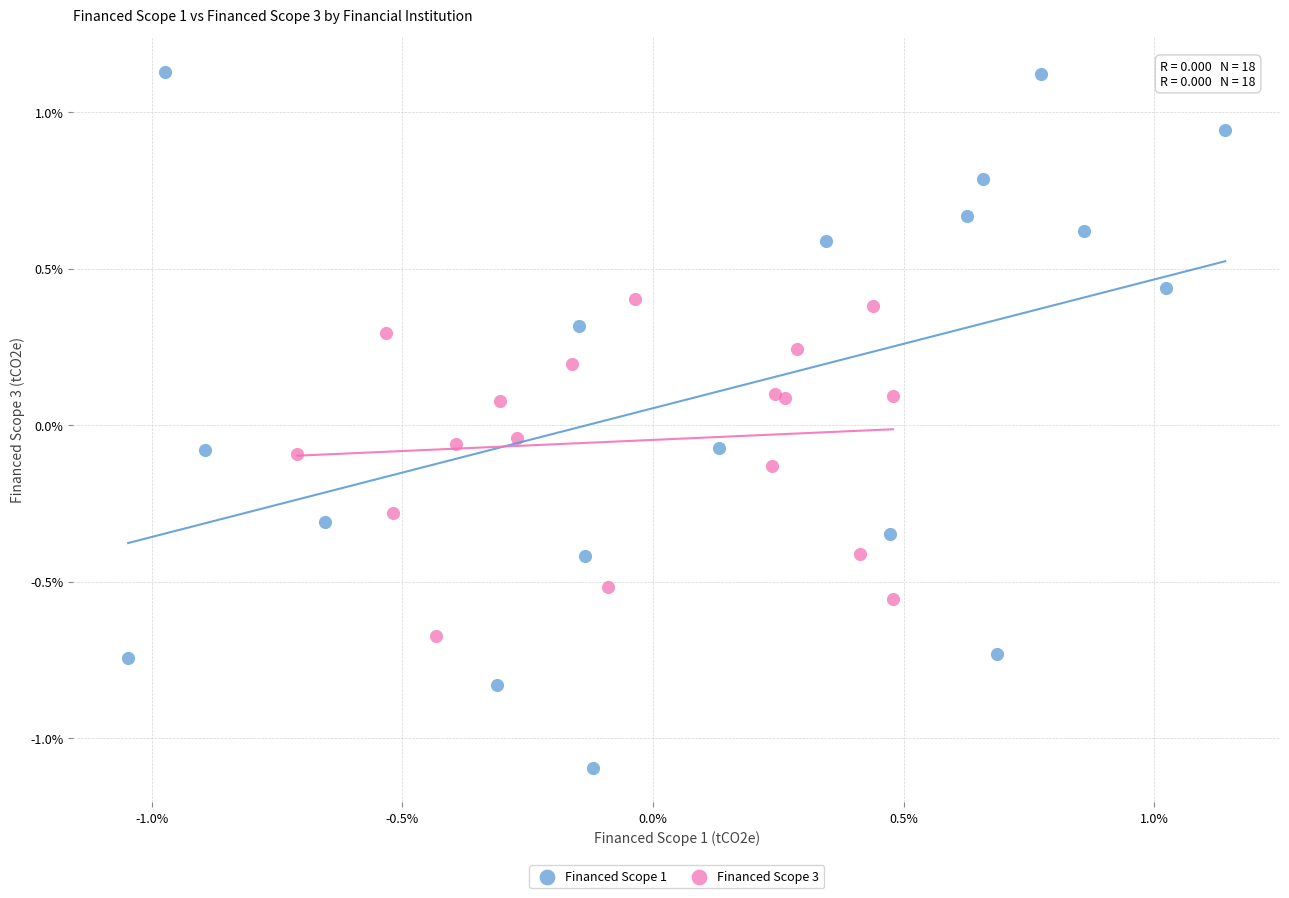

Which series reaches the minimum Y coordinate?

Financed Scope 1